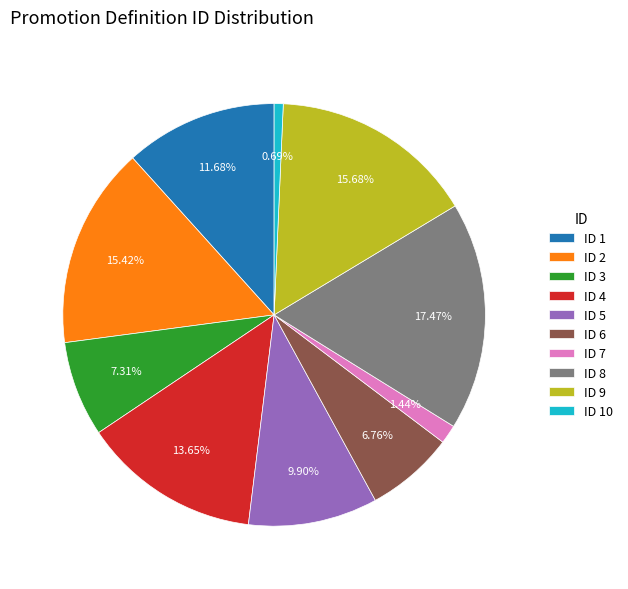

Which has a higher value, ID 3 or ID 10?

ID 3